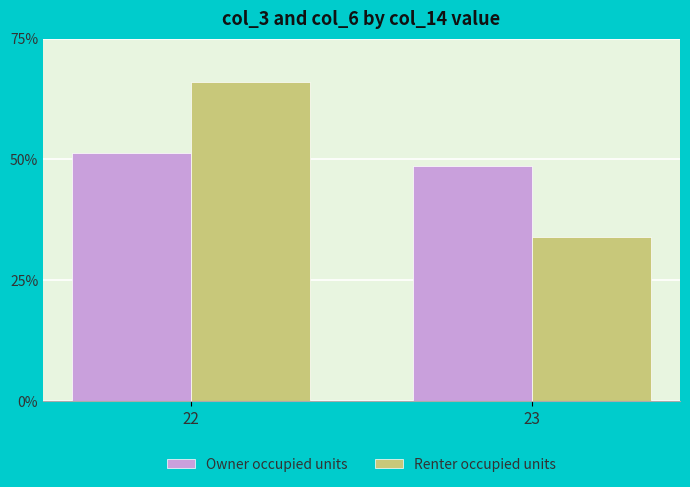

What is the sum of all Owner occupied units values?

100.0